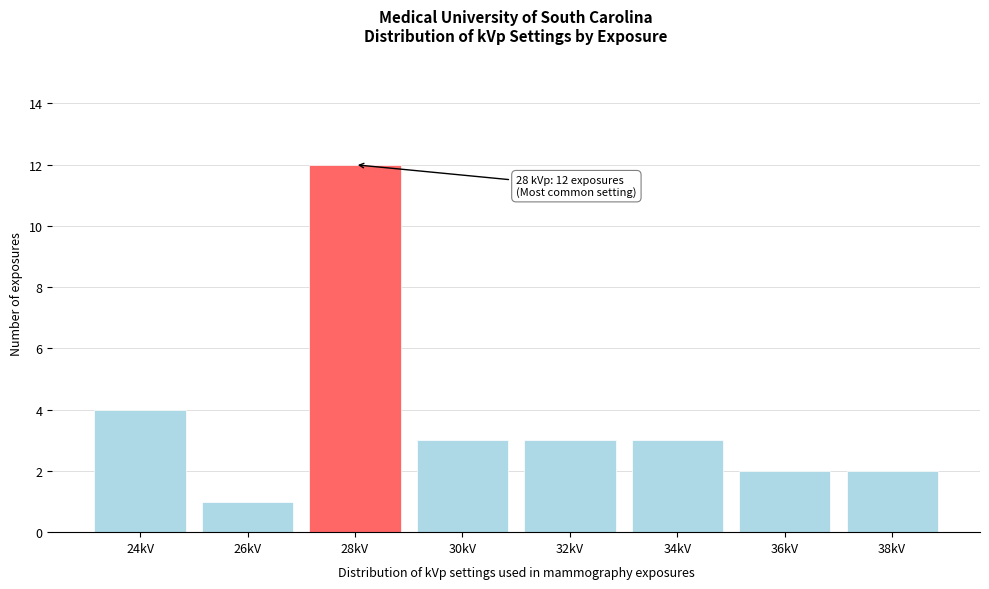

Reading right to left, what are all the values shown in this chart?

38kV=2	36kV=2	34kV=3	32kV=3	30kV=3	28kV=12	26kV=1	24kV=4